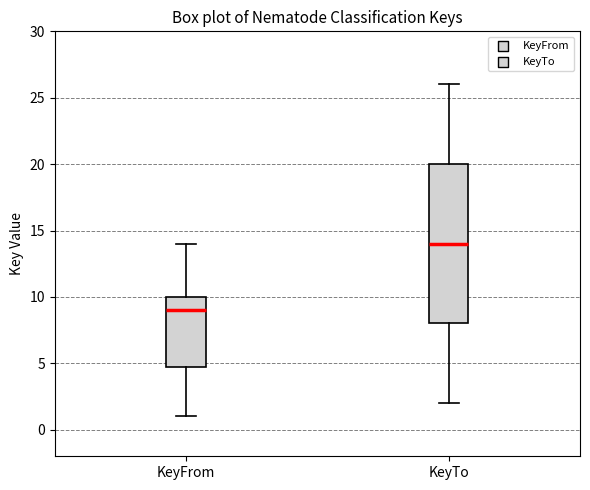

Reading left to right, read every box against the y-axis: the position of its median line, the range the box covers, and the ends of its whiskers. The values are not printed on the chart, so give them approximately, as read against the axis.

KeyFrom: median 9, box 5 to 10, whiskers 1 to 14
KeyTo: median 14, box 8 to 20, whiskers 2 to 26